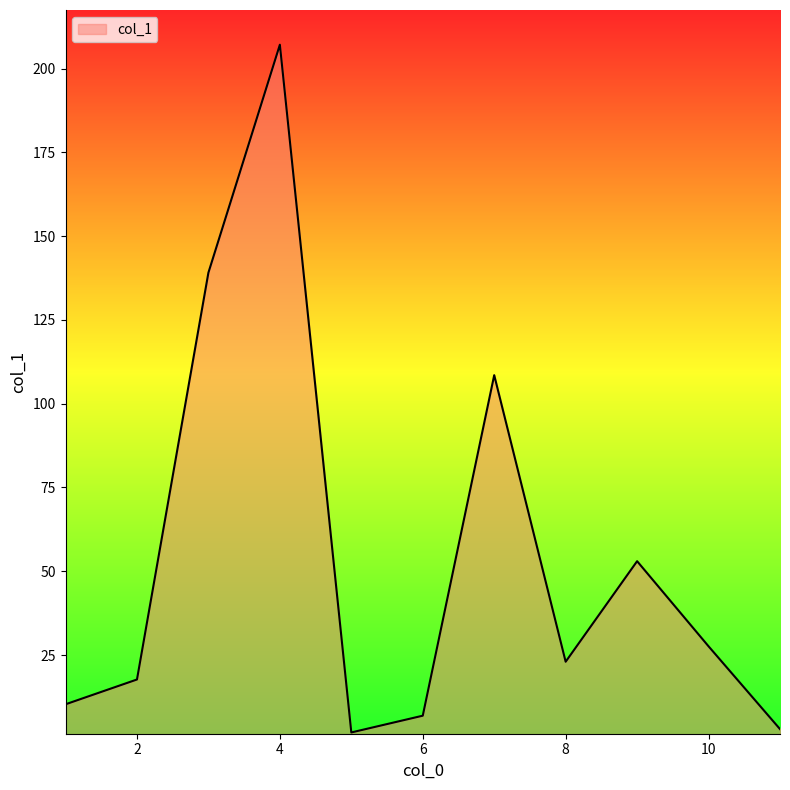

Does the chart display data point markers on the line(s)?

No